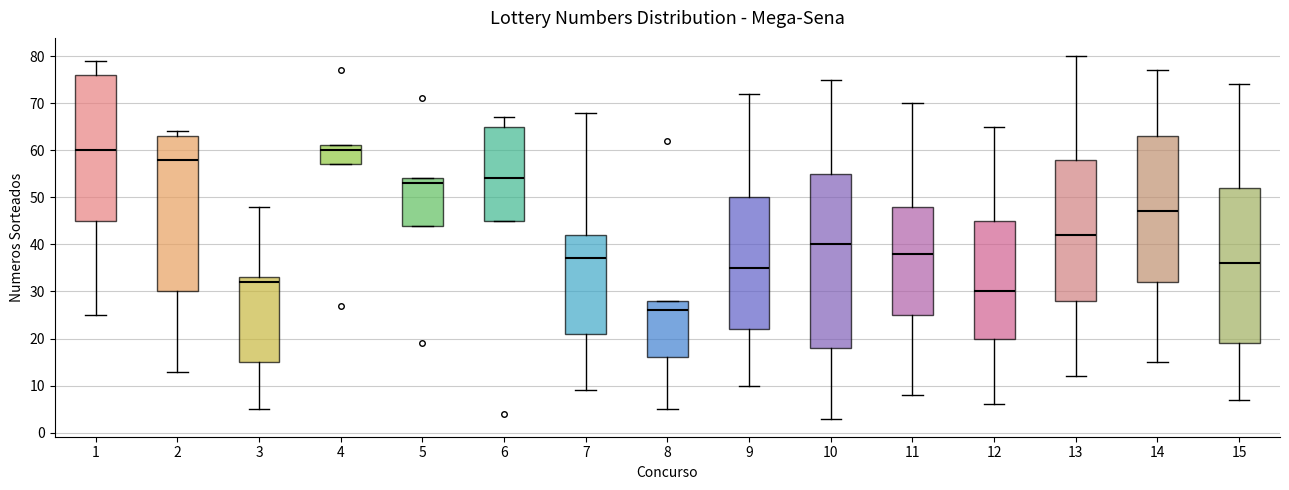

Where is the upper edge of the box at x = 15 on the y-axis? The values are not printed on the chart, so give them approximately, as read against the axis.

52